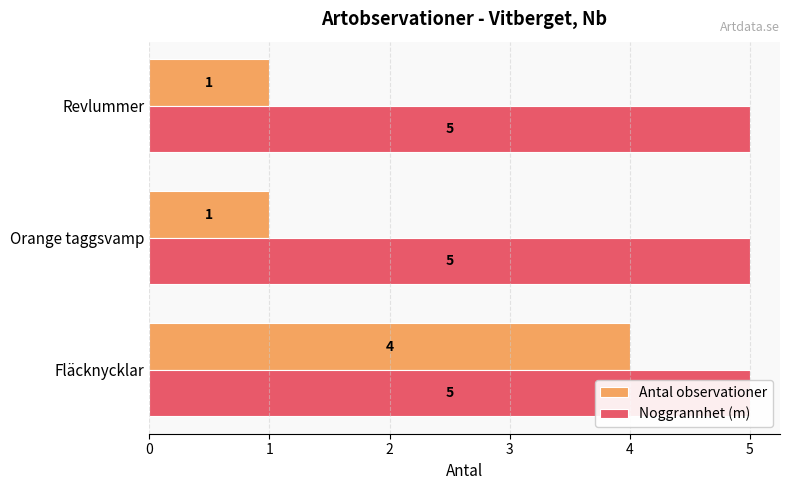

The Antal observationer series shows 4.0 at Fläcknycklar. True or false?

True